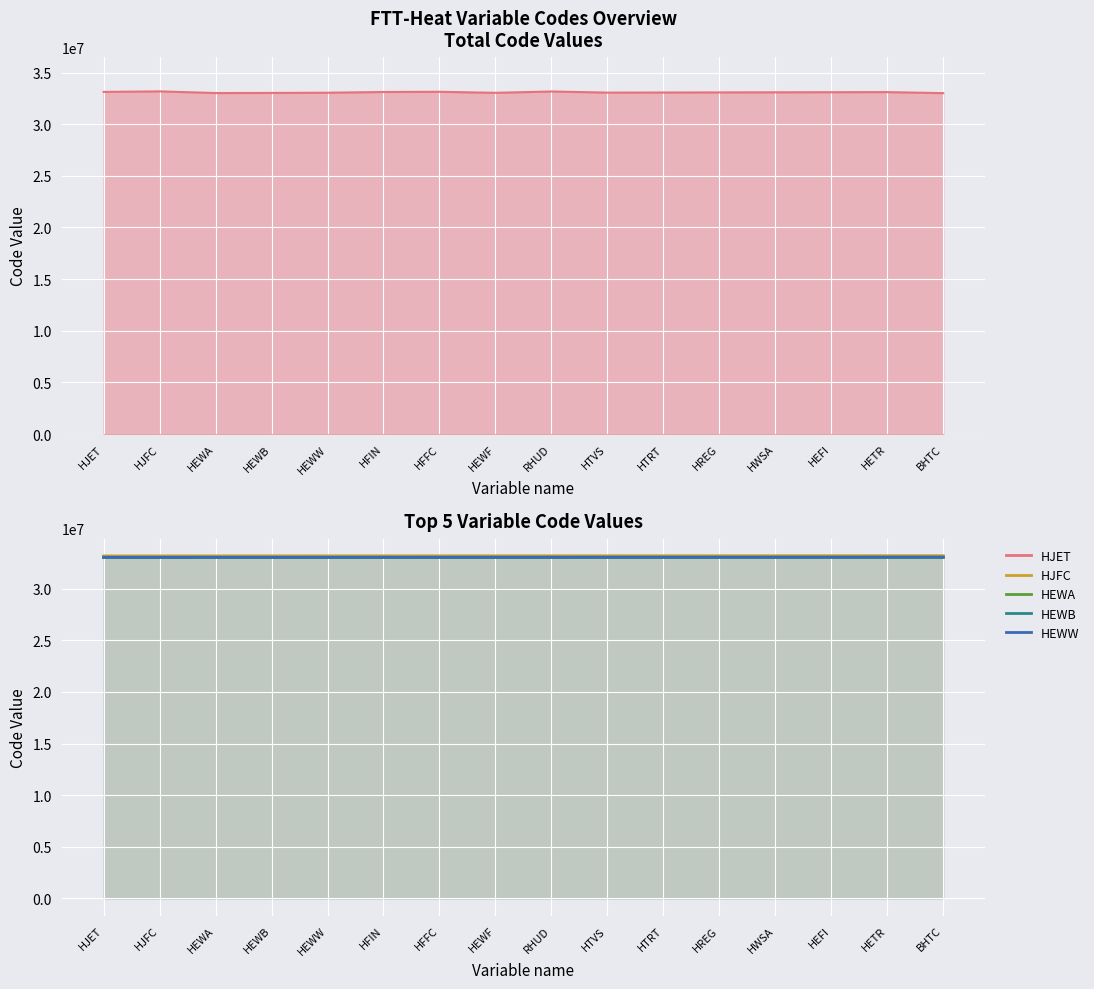

At how many categories does at least one series exceed 33146659?

16